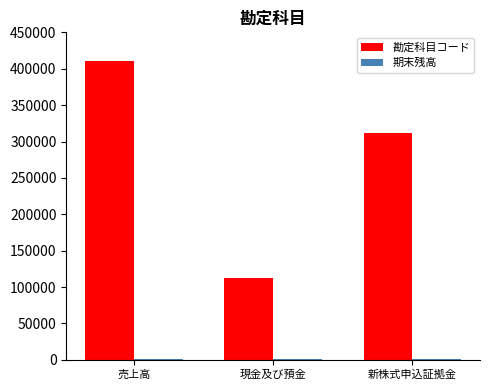

At which category is the sum across all series the highest?

売上高